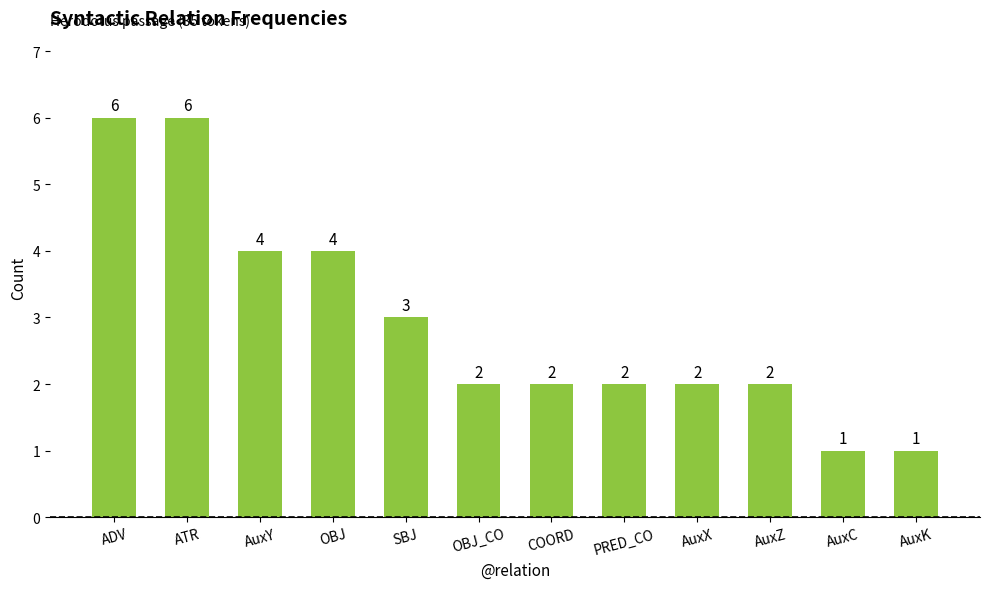

What is the approximate value at OBJ?

4